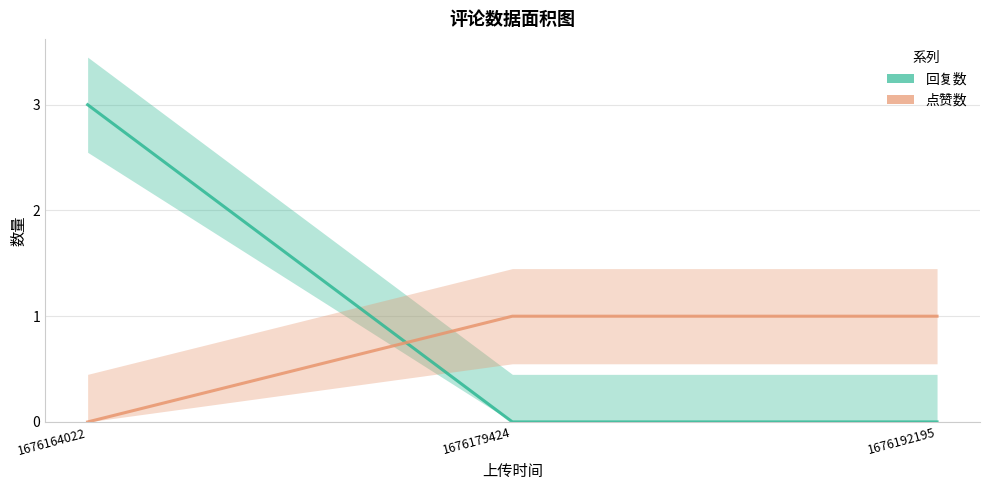

Does the chart have visible grid lines?

Yes